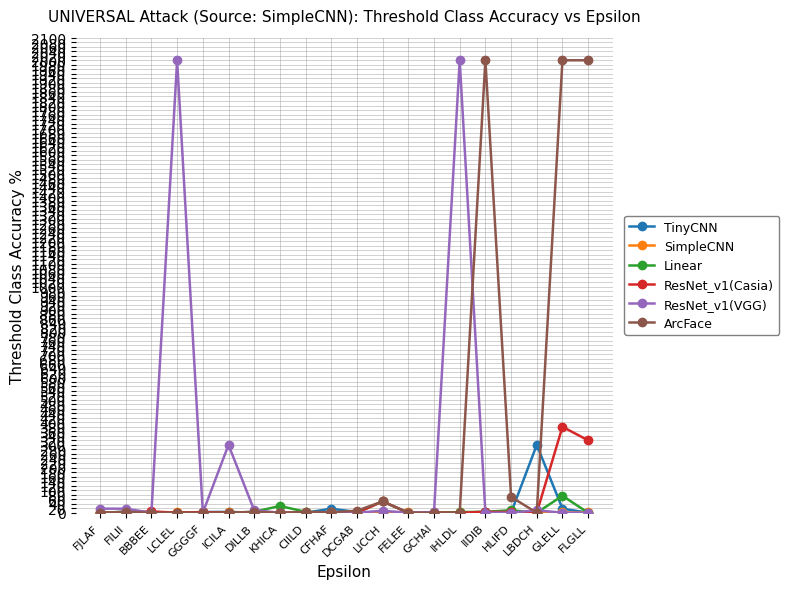

What is the maximum value shown in the chart?

2000